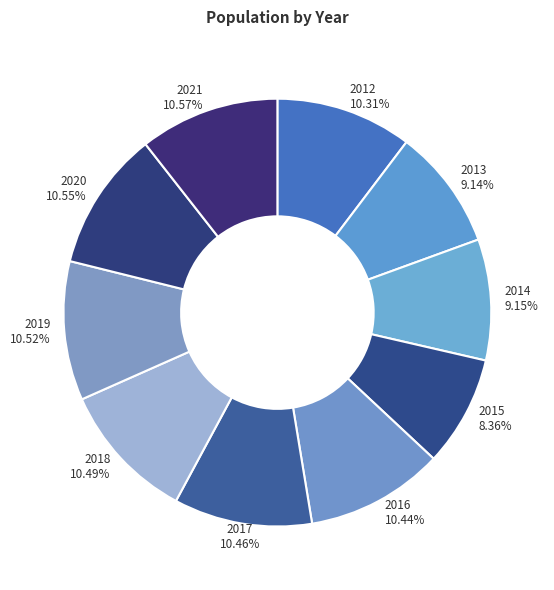

What is the ratio of the value at 2021 to the value at 2016?

1.0